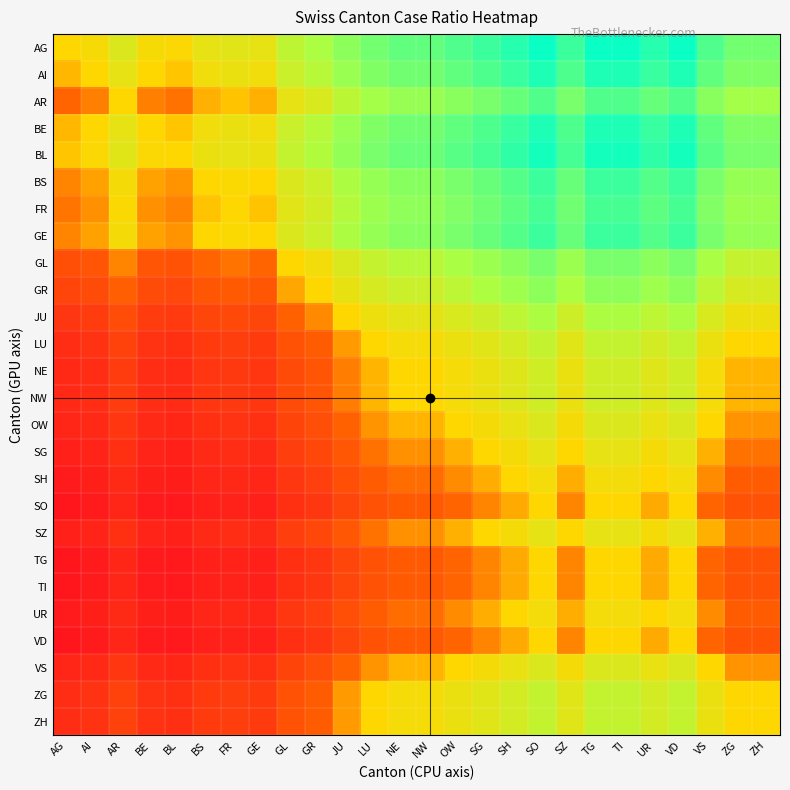

What is the greatest value displayed?

2.9